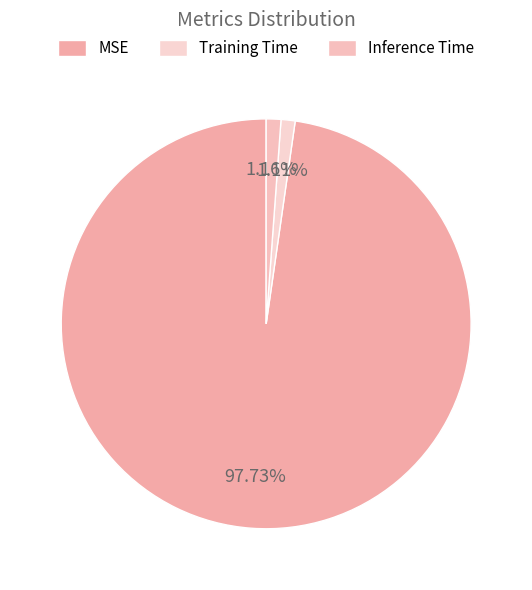

Do Training Time and Inference Time together represent more than half of the pie?

No